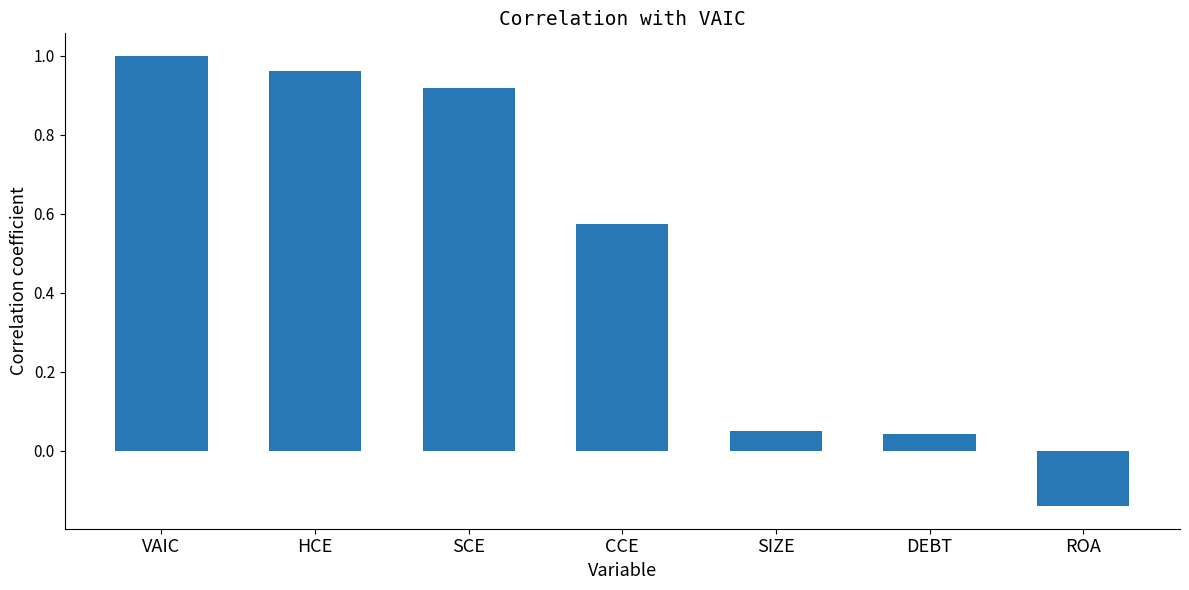

How many bars are there in total?

7